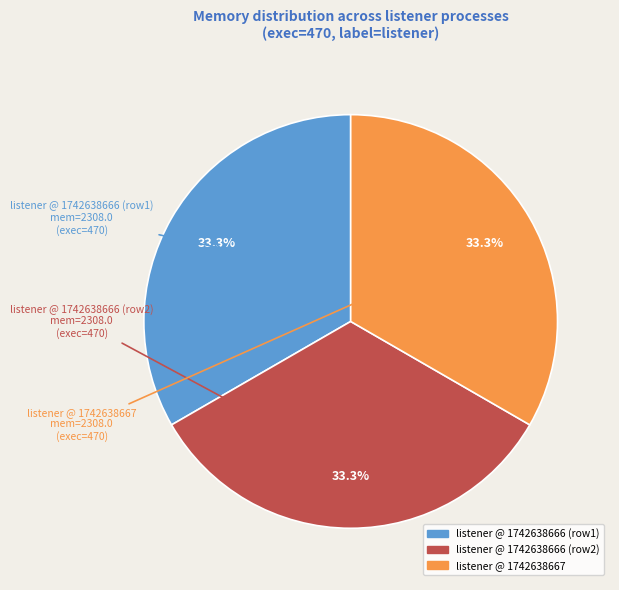

How many slices are in this pie chart?

3